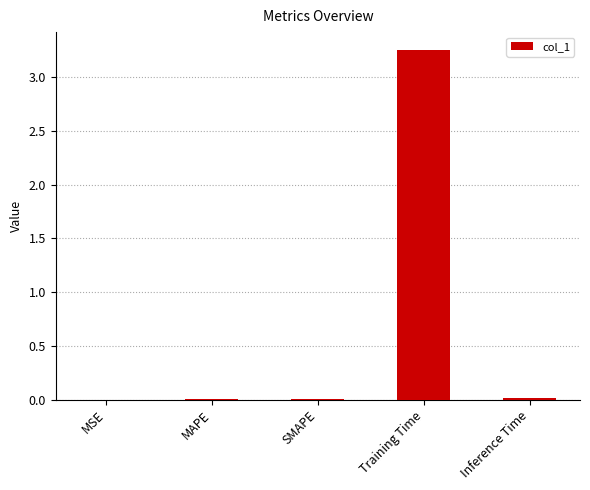

Count the number of data series in this chart.

1